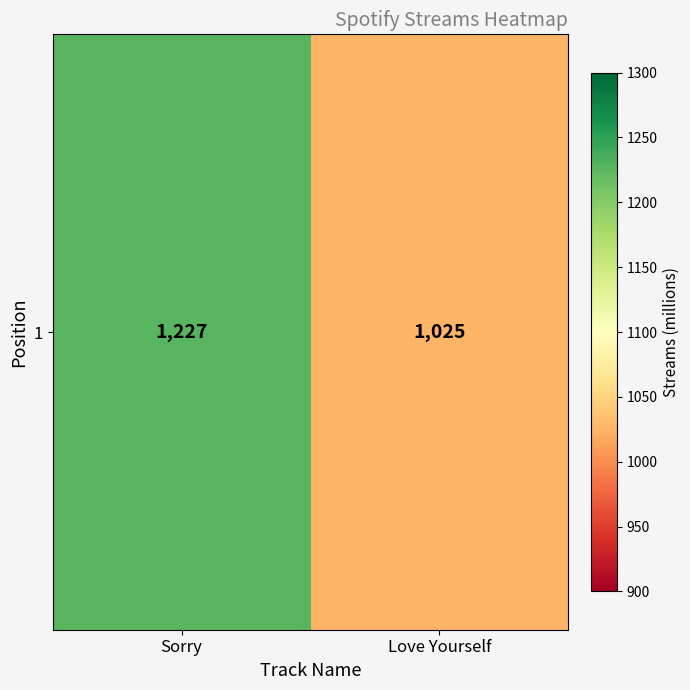

What is the maximum value shown in the chart?

1227